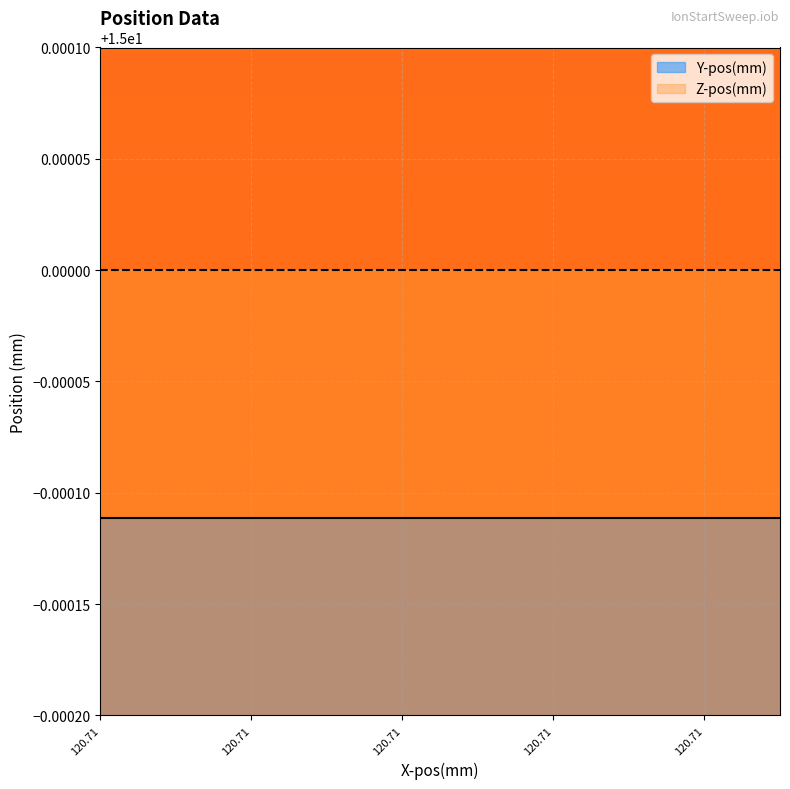

Which series changed the most between 120.71152620451 and 120.71152620451?

Y-pos(mm)